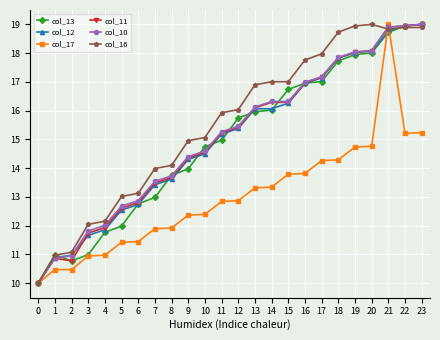

How many data points in col_17 are above 12?

15